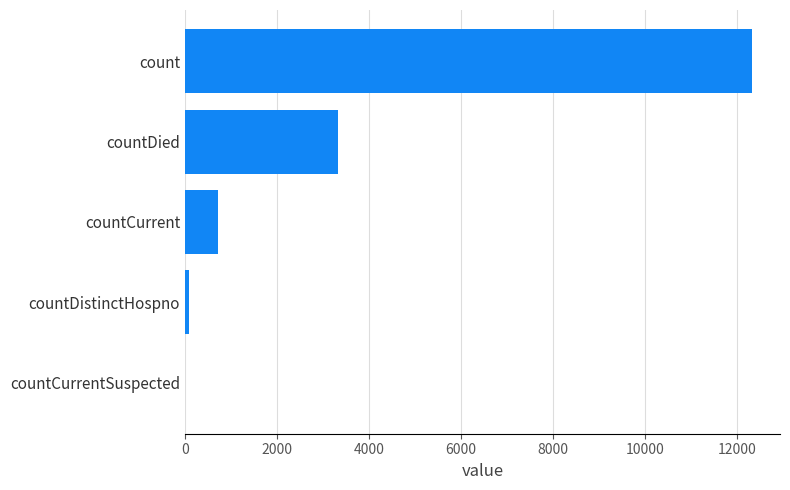

What is the sum of the values at countCurrent and countDied?

4052